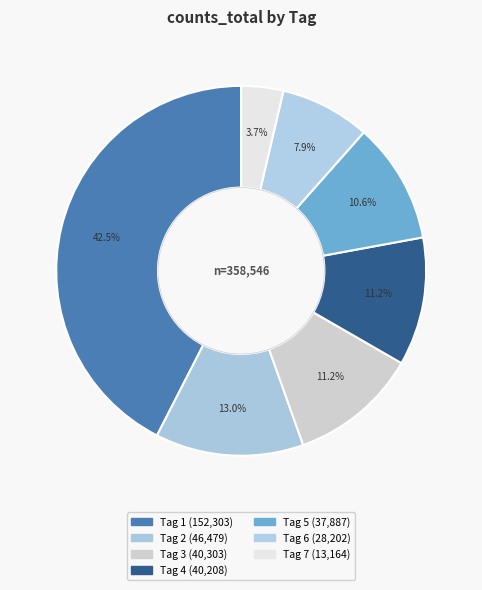

How many segments does this pie chart have?

7